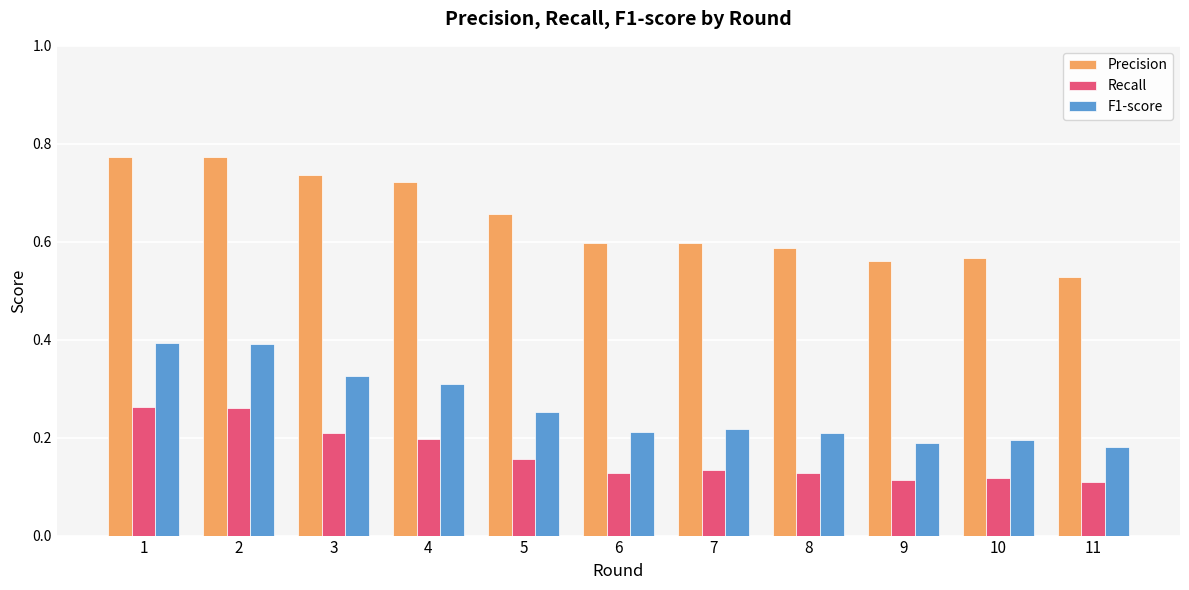

The F1-score series shows 0.2 at 2. True or false?

False